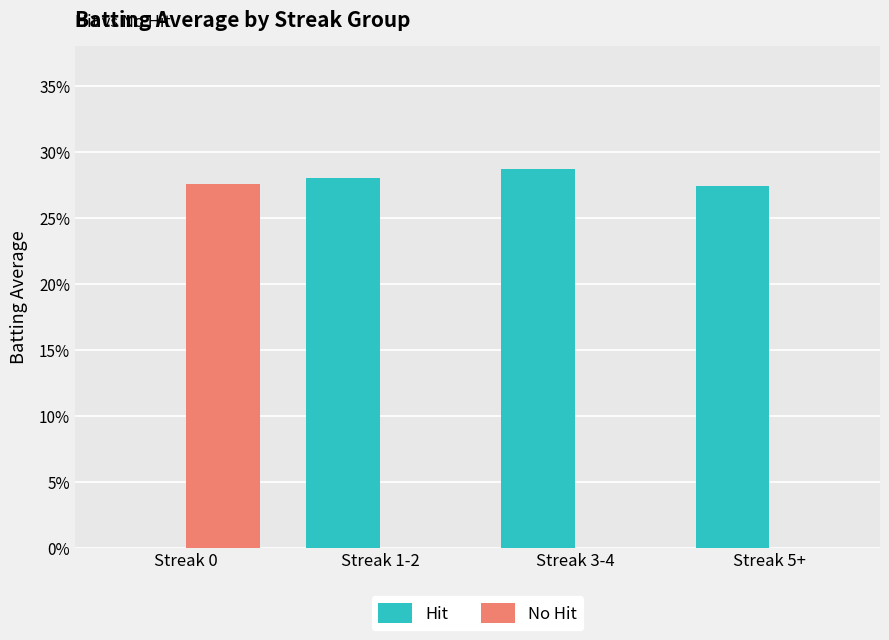

Which has a higher value, Streak 3-4 or Streak 5+?

Streak 3-4